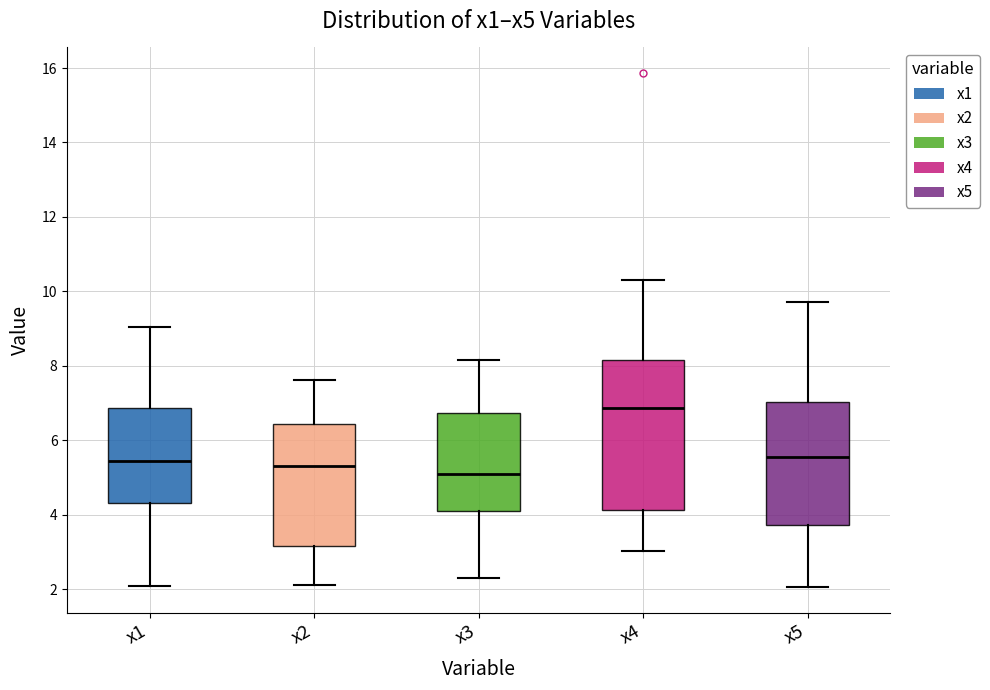

Reading left to right, read every box against the y-axis: the position of its median line, the range the box covers, and the ends of its whiskers. The values are not printed on the chart, so give them approximately, as read against the axis.

x1: median 5.4, box 4.4 to 6.8, whiskers 2.0 to 9.0
x2: median 5.4, box 3.2 to 6.4, whiskers 2.2 to 7.6
x3: median 5.2, box 4.2 to 6.8, whiskers 2.4 to 8.2
x4: median 6.8, box 4.2 to 8.2, whiskers 3.0 to 10.4
x5: median 5.6, box 3.8 to 7.0, whiskers 2.0 to 9.8